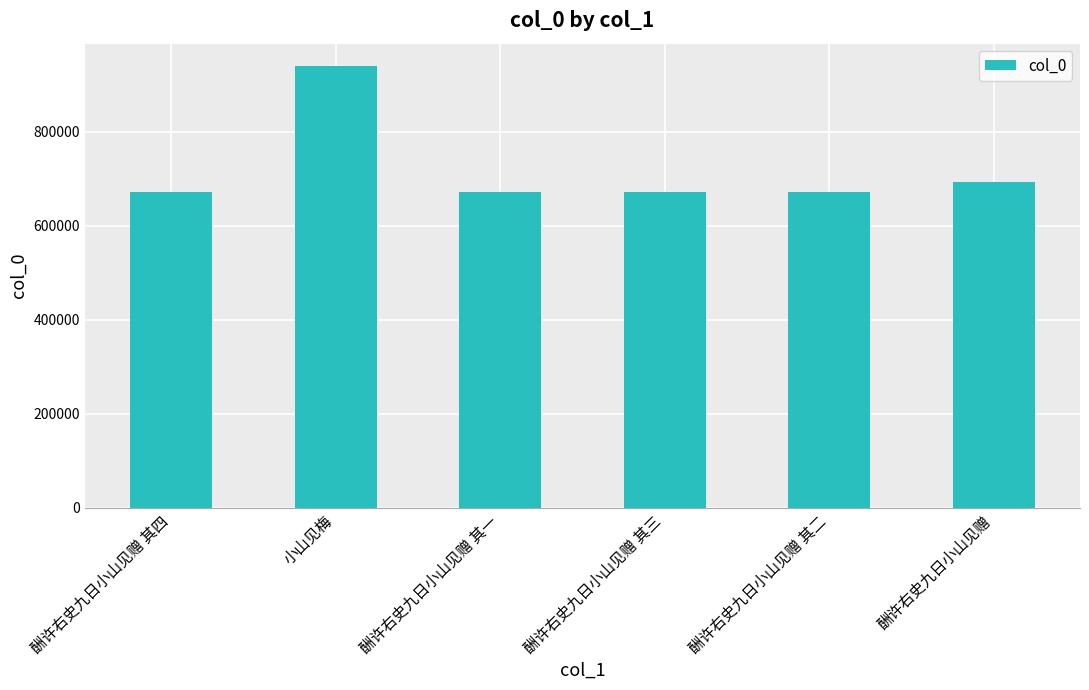

What is the difference between the maximum and second lowest values?

269373